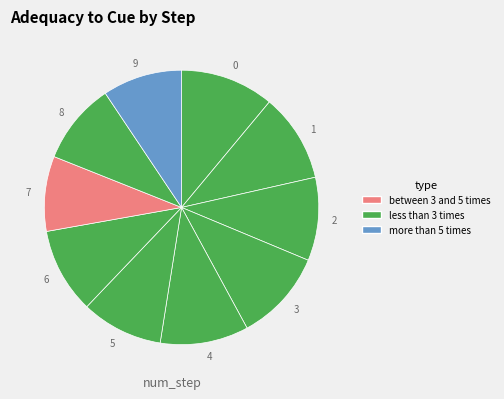

True or false: 3 accounts for 11% of the total.

True